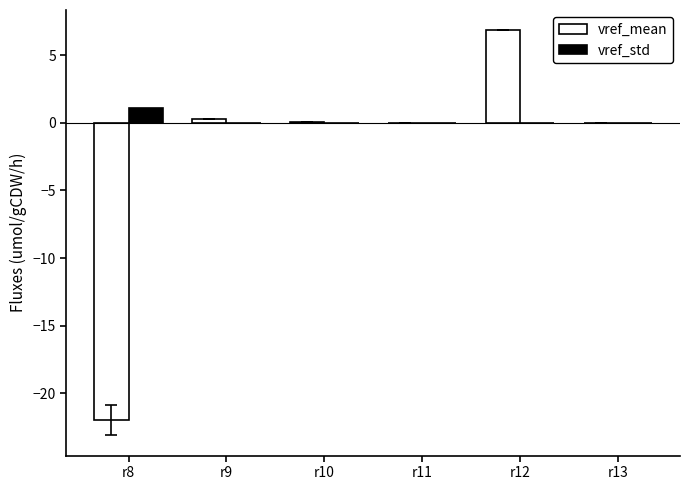

Does the chart contain stacked bars?

No